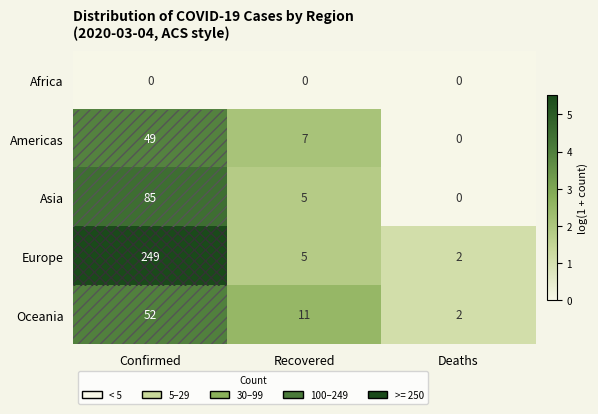

What is the total value across all series at Confirmed?

435